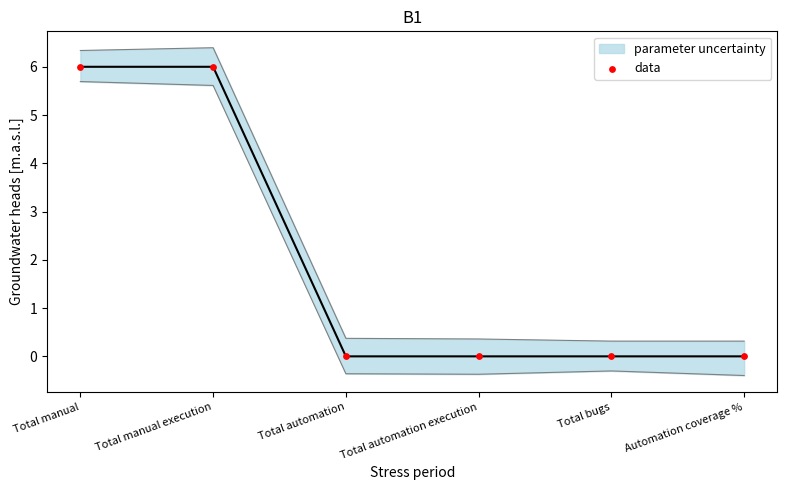

Between Total automation execution and Total manual execution, which is larger?

Total manual execution